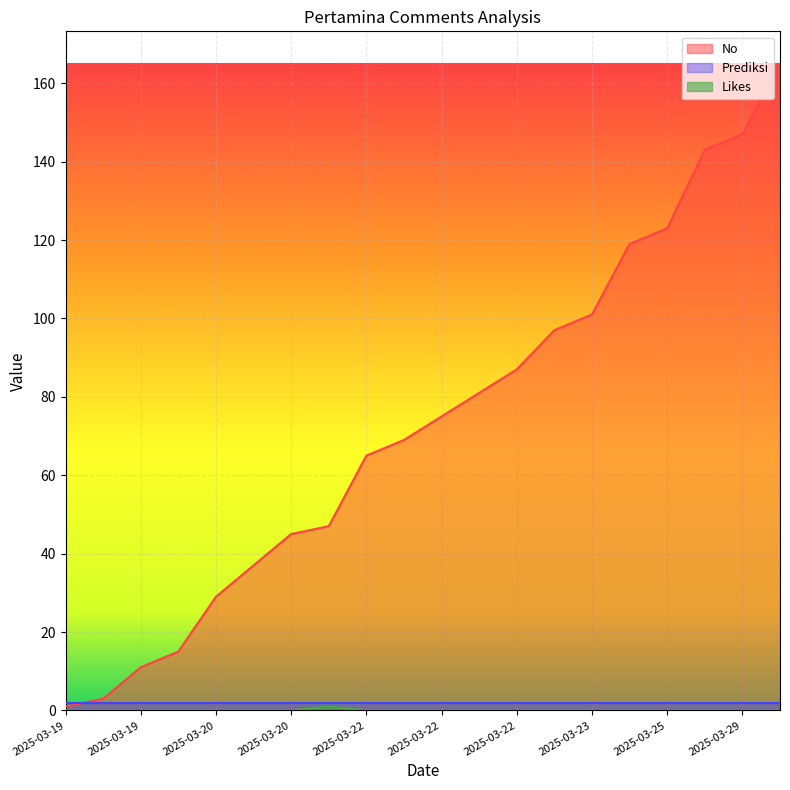

Which series has the largest total across all categories?

No